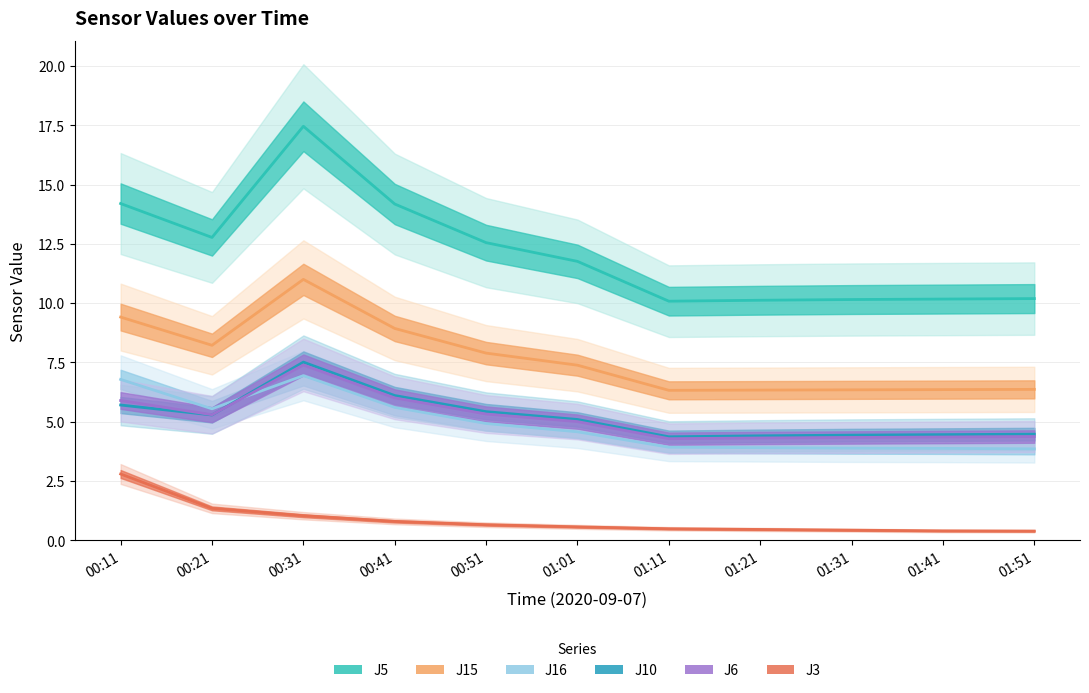

At which label does J15 first exceed 7?

00:11